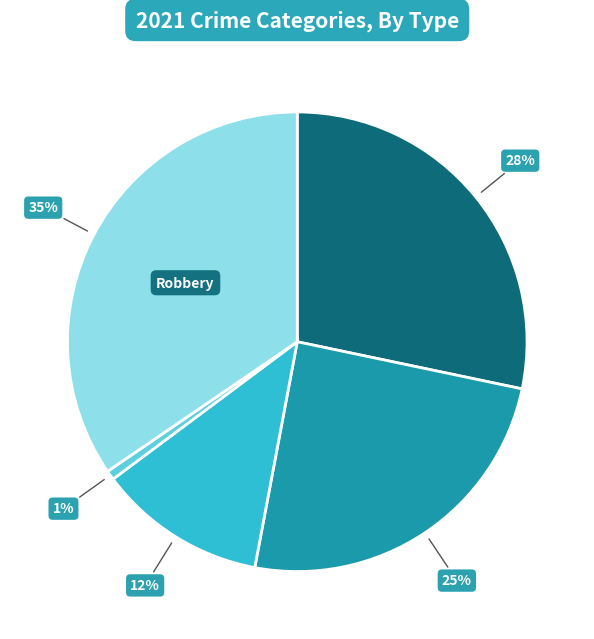

Does any single category account for the majority?

No